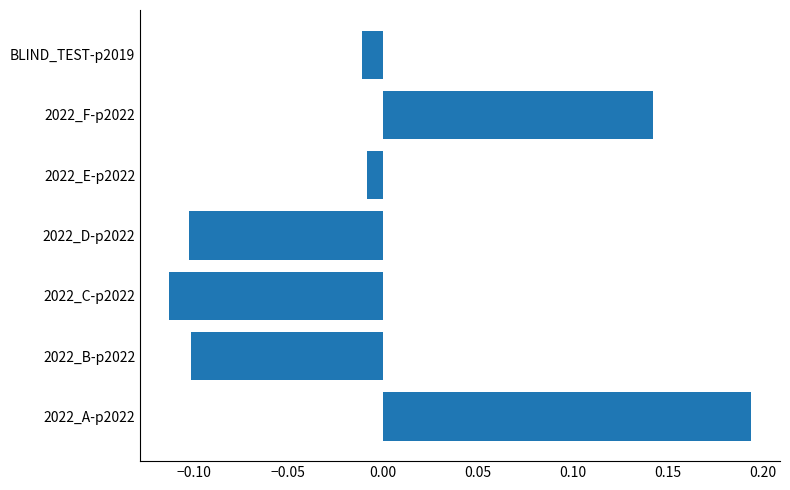

Which has a higher value, 2022_F-p2022 or 2022_C-p2022?

2022_F-p2022